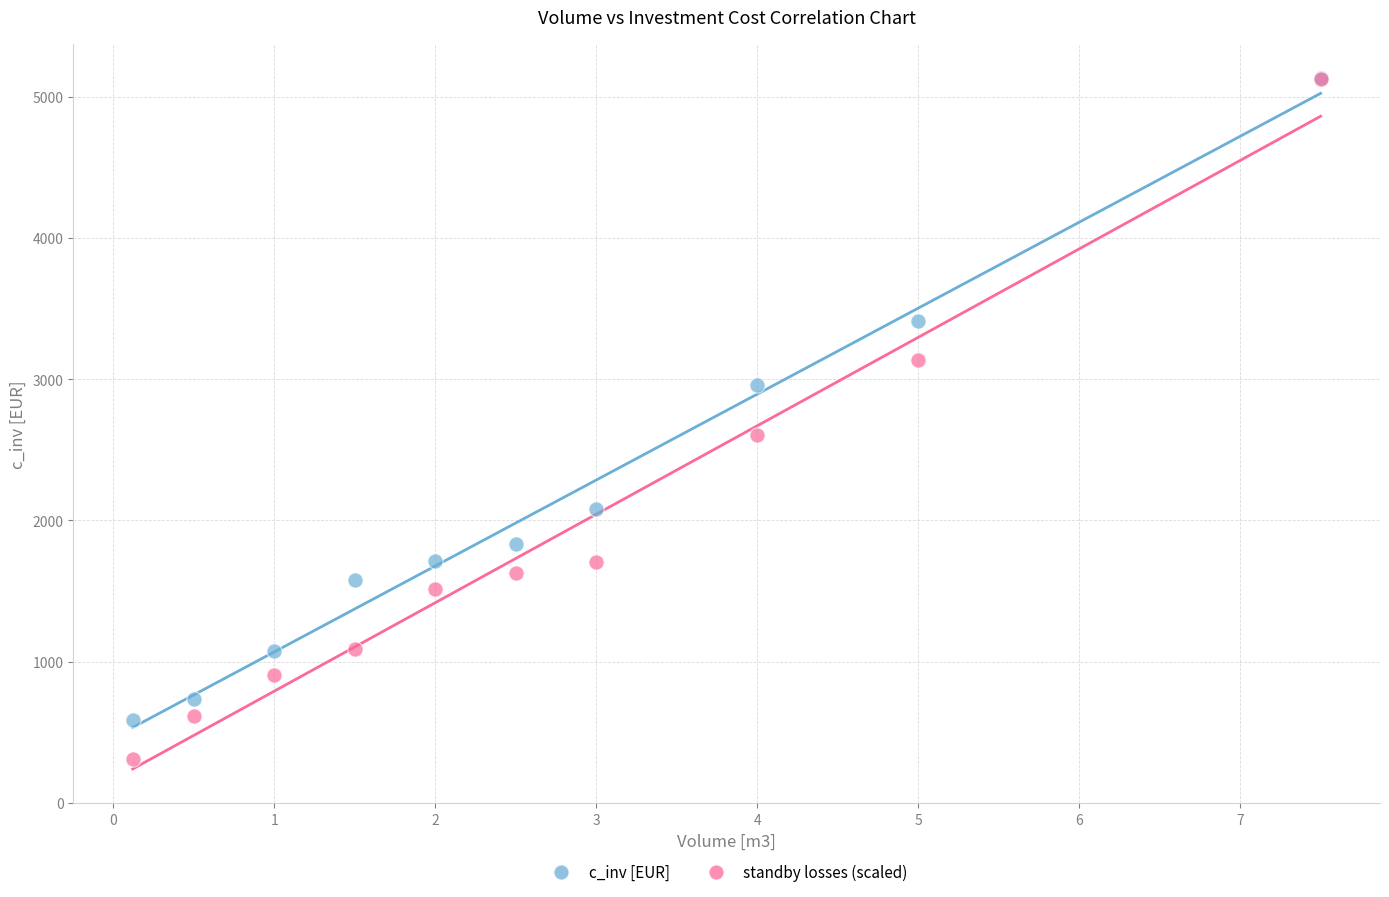

Across all series, what Y value is closest to 2719?

2604.0